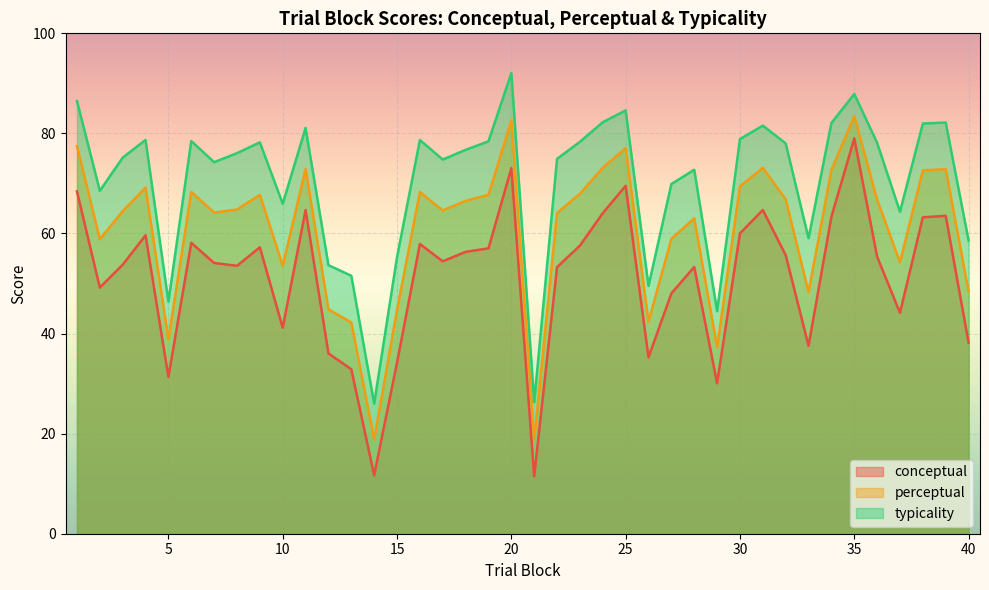

What are all the series names shown in the legend?

conceptual, perceptual, typicality